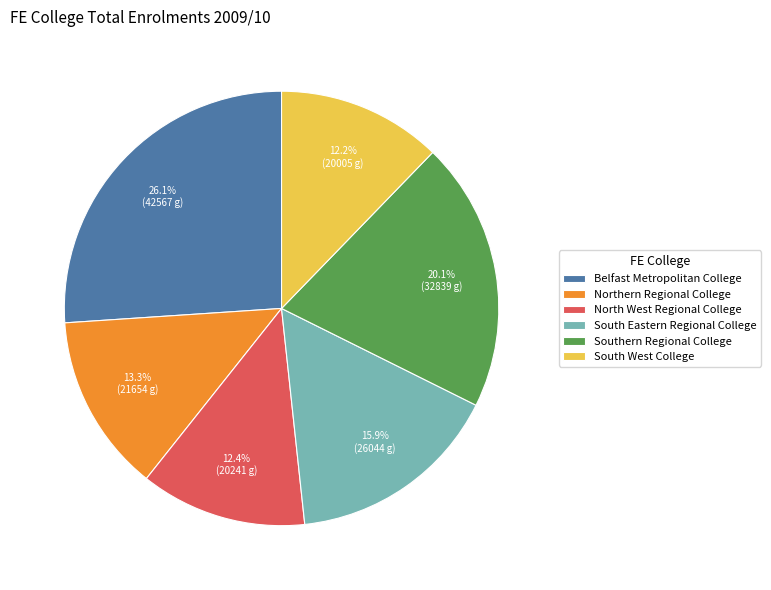

Does Belfast Metropolitan College represent more than half of the total?

No